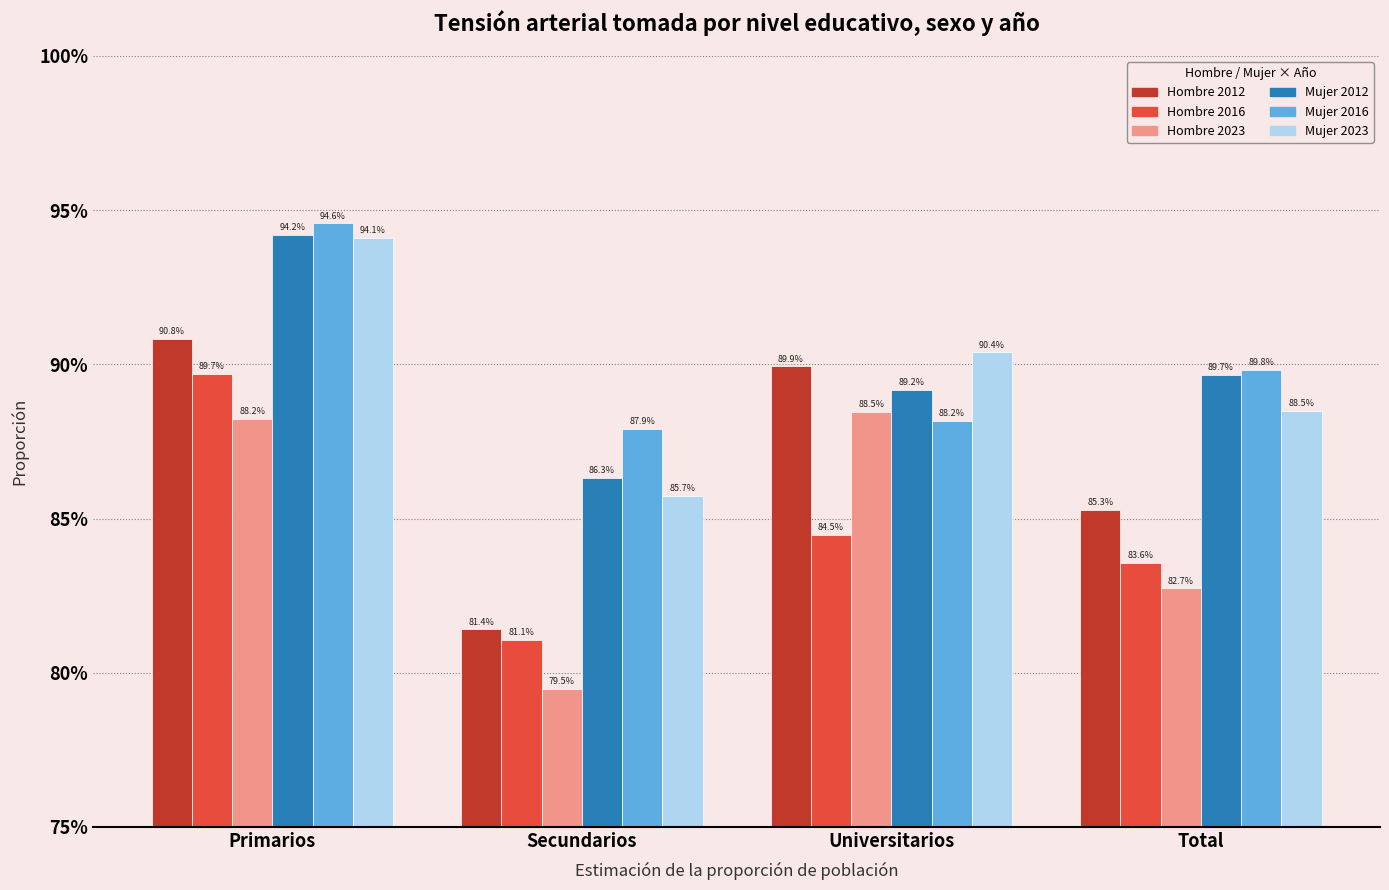

What is the highest value of the Hombre 2016 series?

0.9